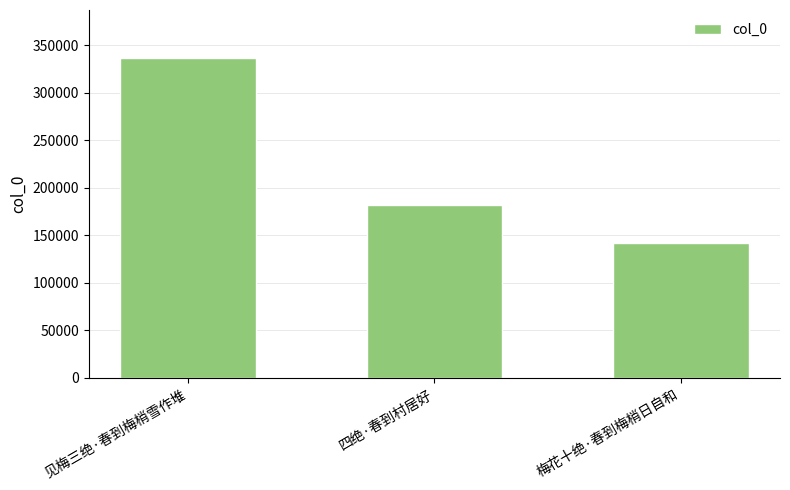

Does the chart contain any negative values?

No